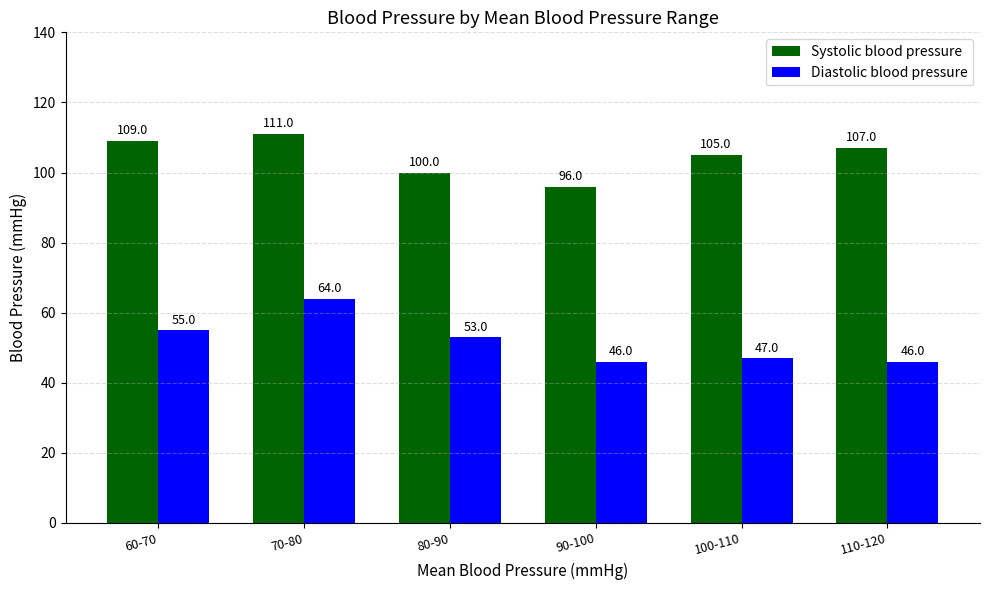

Is it true that Systolic blood pressure equals 107 at 110-120?

True